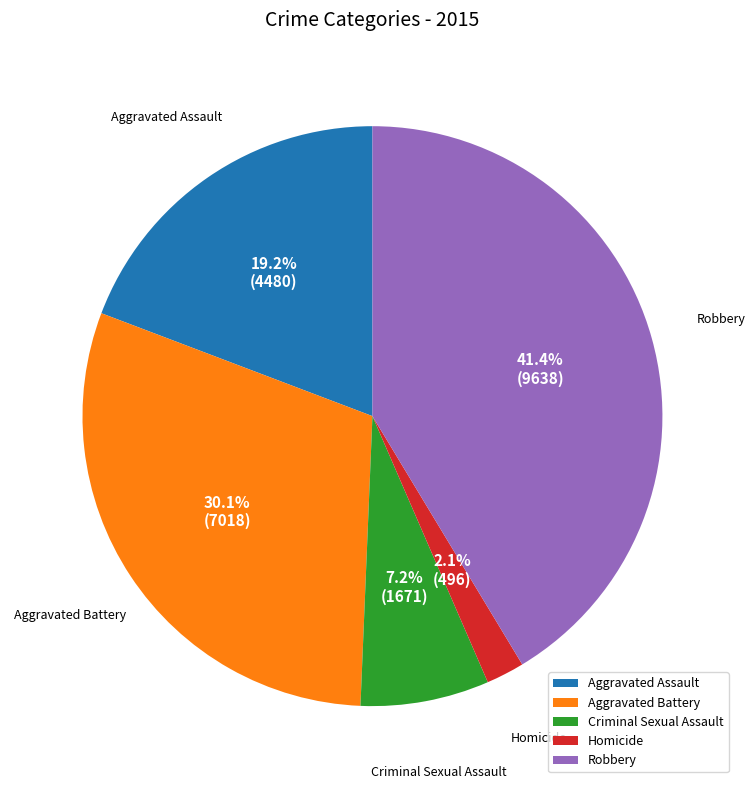

What percentage is the Criminal Sexual Assault slice, to the nearest percent?

7%